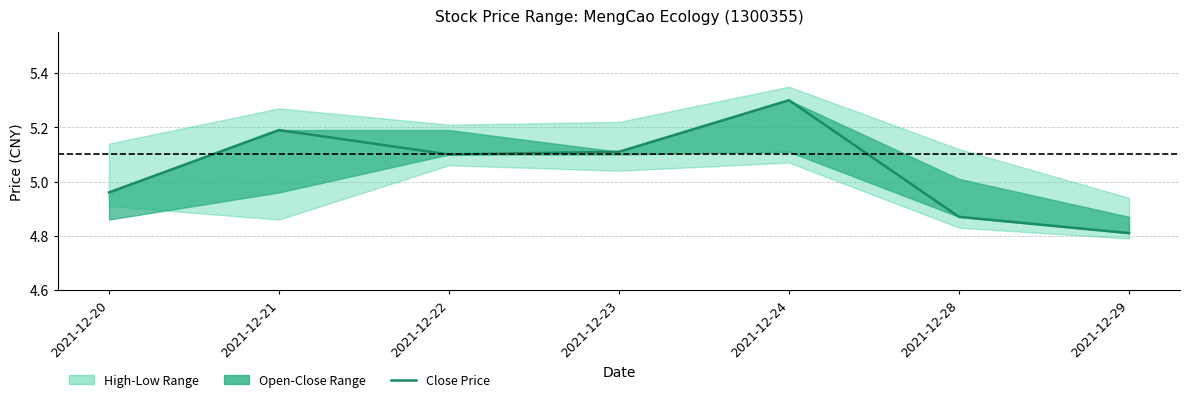

Where does the data first go above 5?

2021-12-21